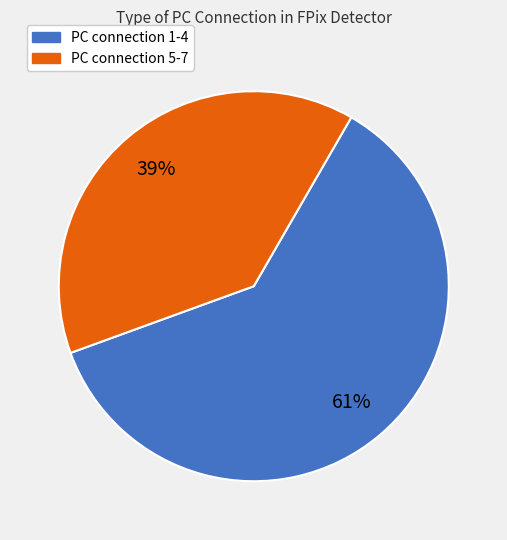

To the nearest percent, what is the difference between the largest and smallest slice percentages?

22%